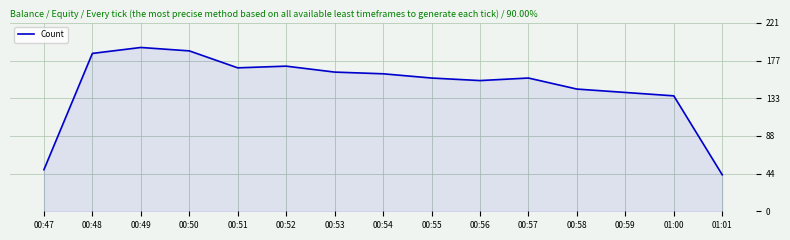

What is the change in value from 00:58 to 01:01?

-101